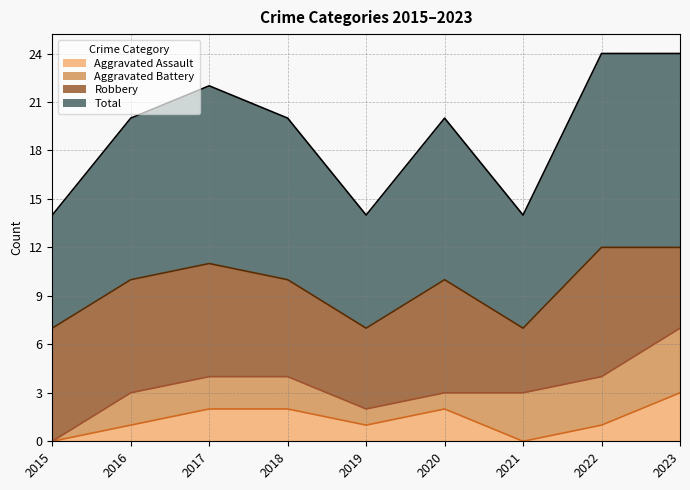

Which category has the highest value in the Aggravated Assault series?

2023